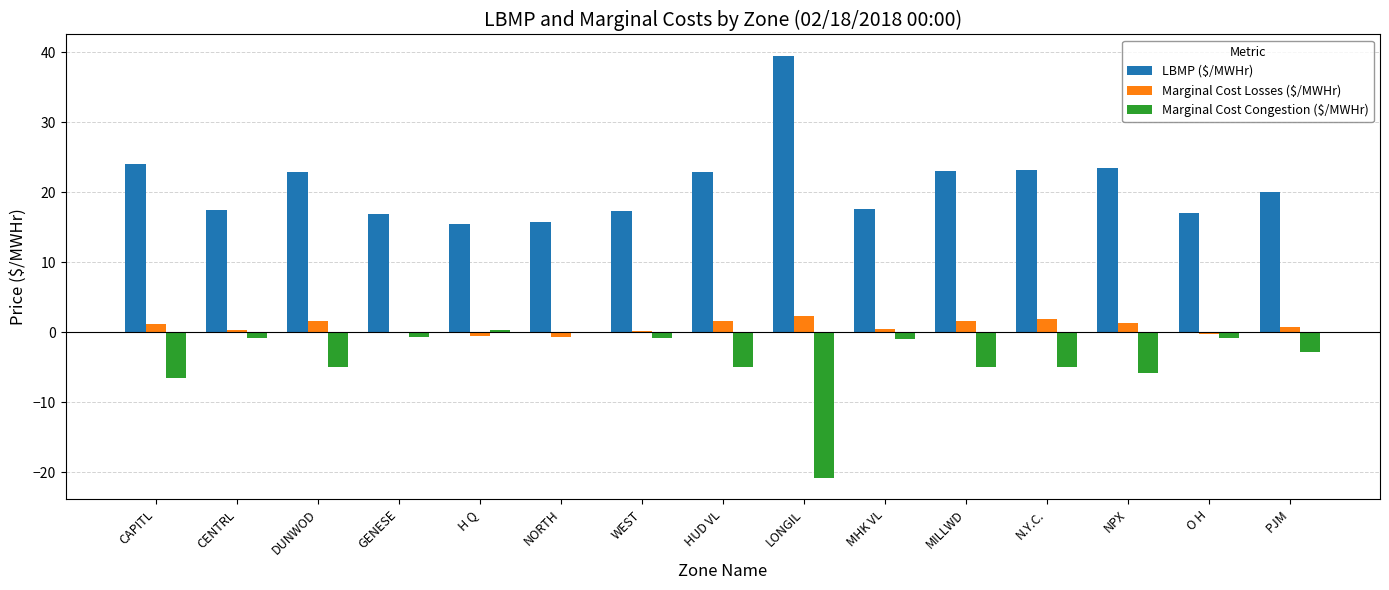

The value of LBMP ($/MWHr) at O H is 17.0. True or false?

True